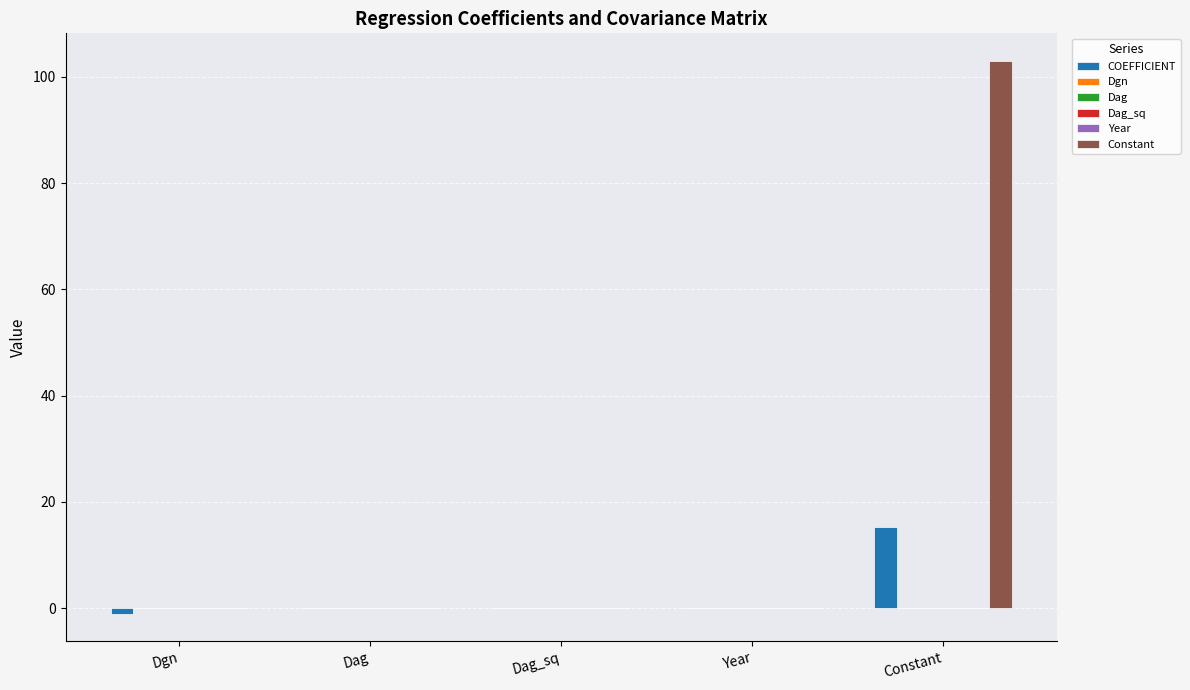

What is the maximum value for COEFFICIENT?

15.3